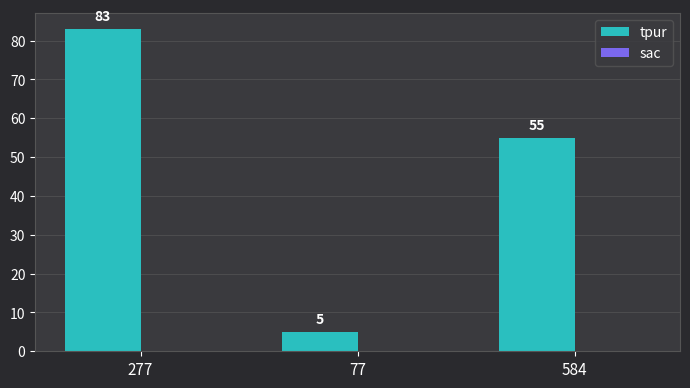

True or false: the data shows 83 at 277.

True